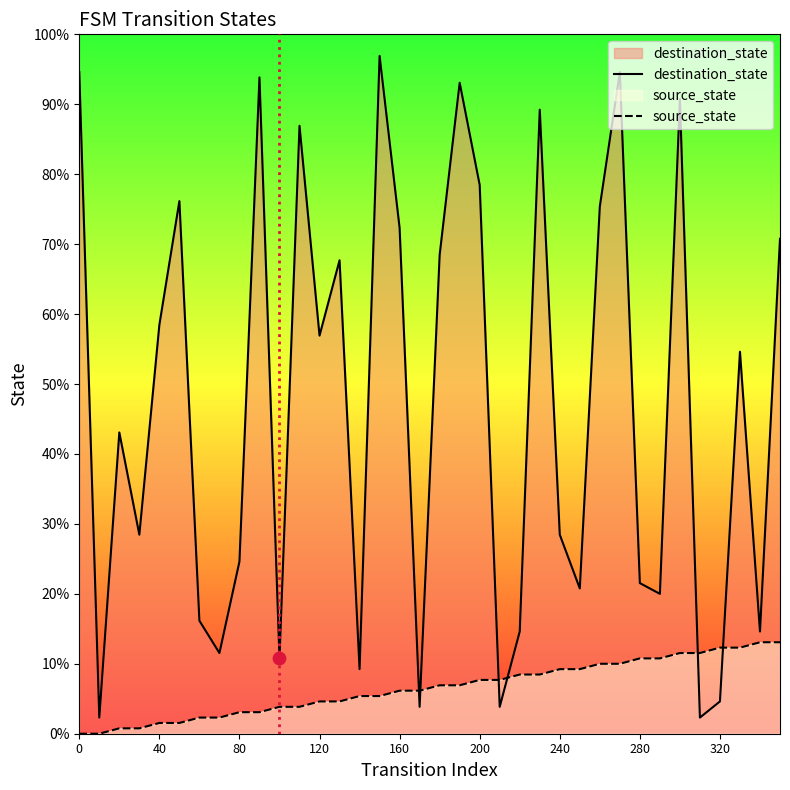

Which series contains the highest Y value?

destination_state